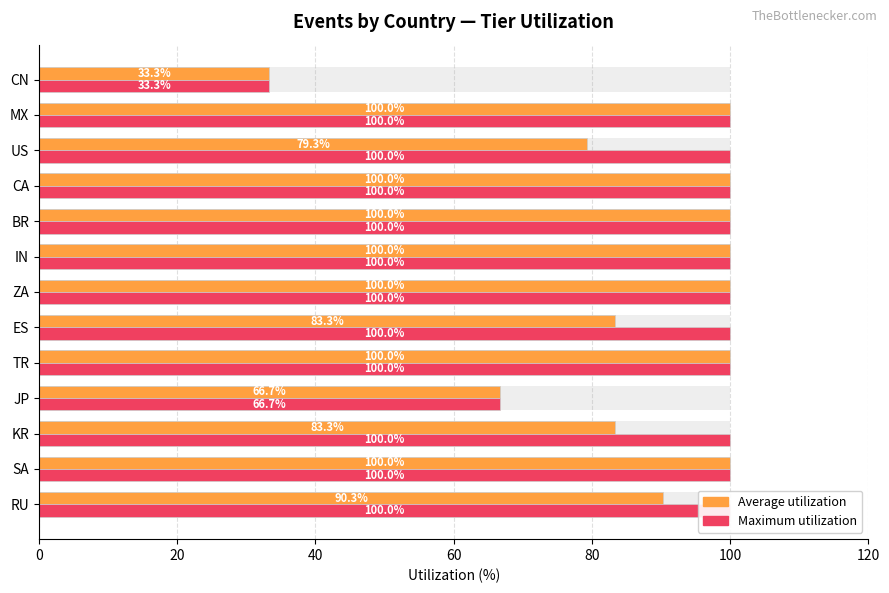

The Maximum utilization series shows 38.2 at RU. True or false?

False